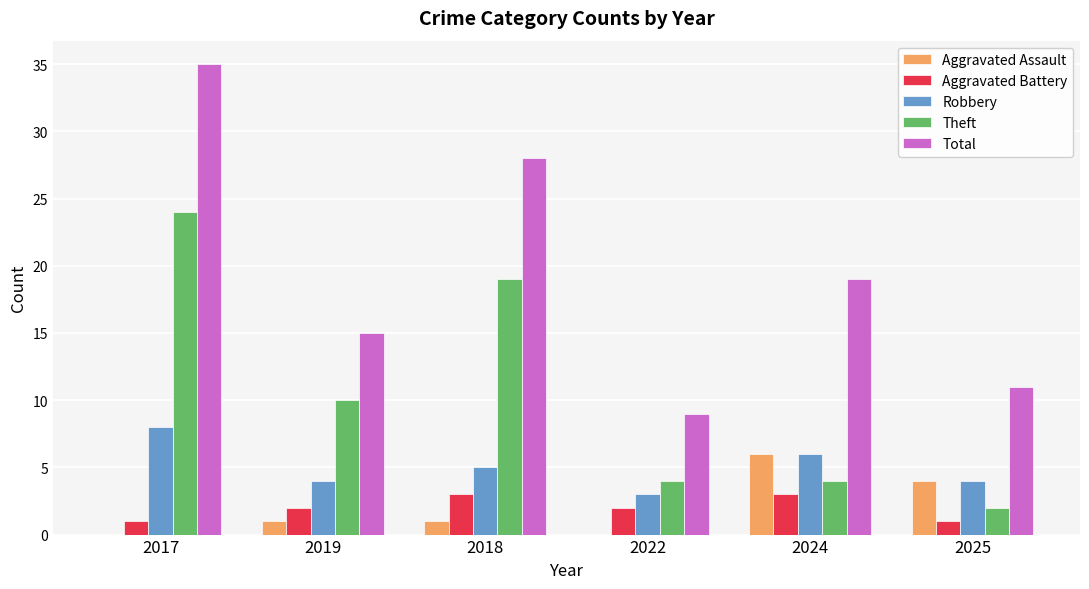

At which category is the sum across all series the highest?

2017